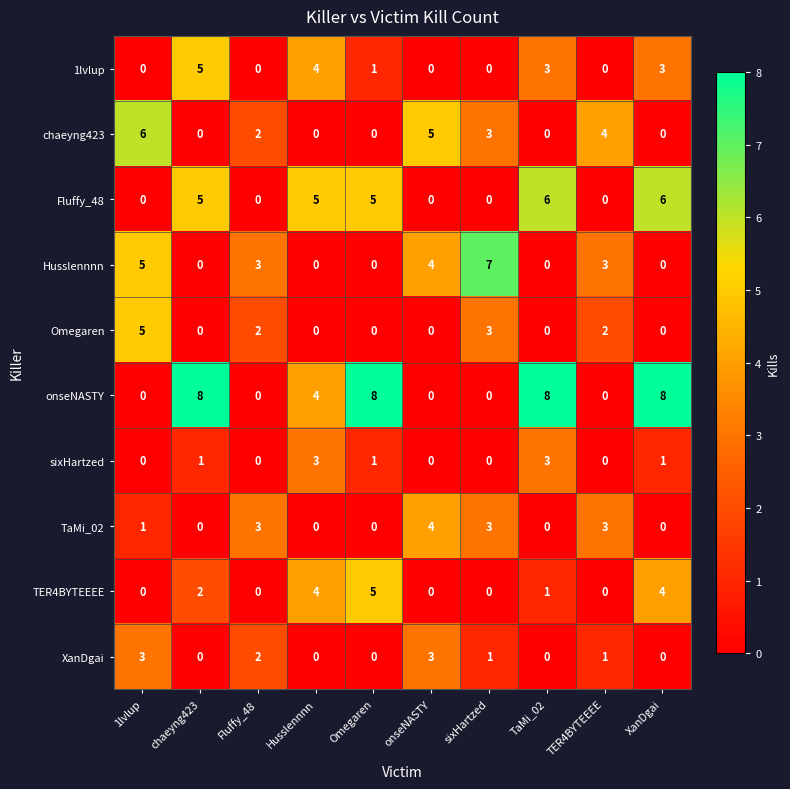

How many series are shown in this chart?

10